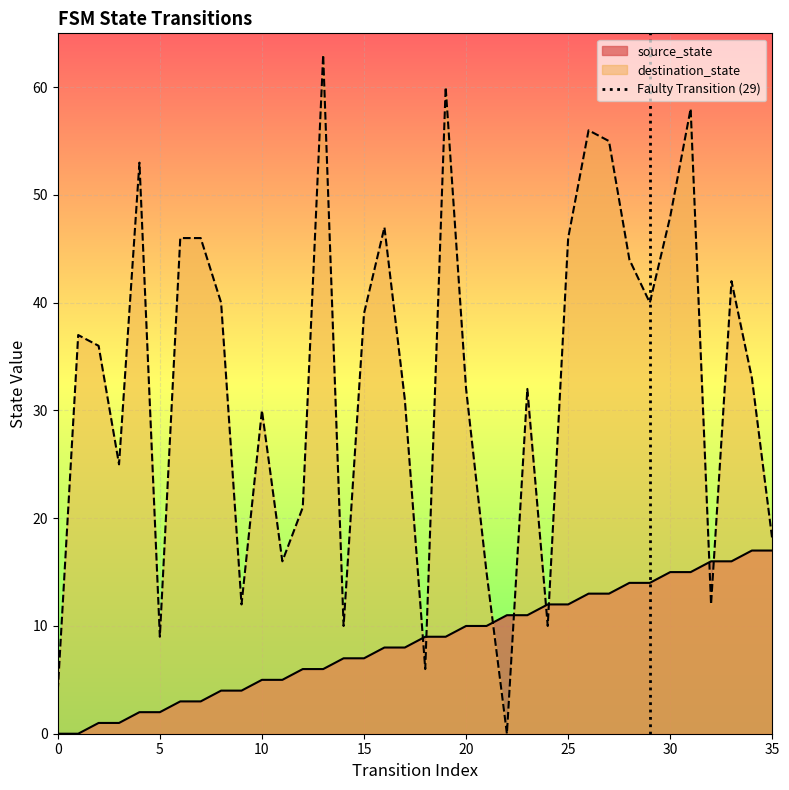

List the labels in order of value, largest first.

5, 0